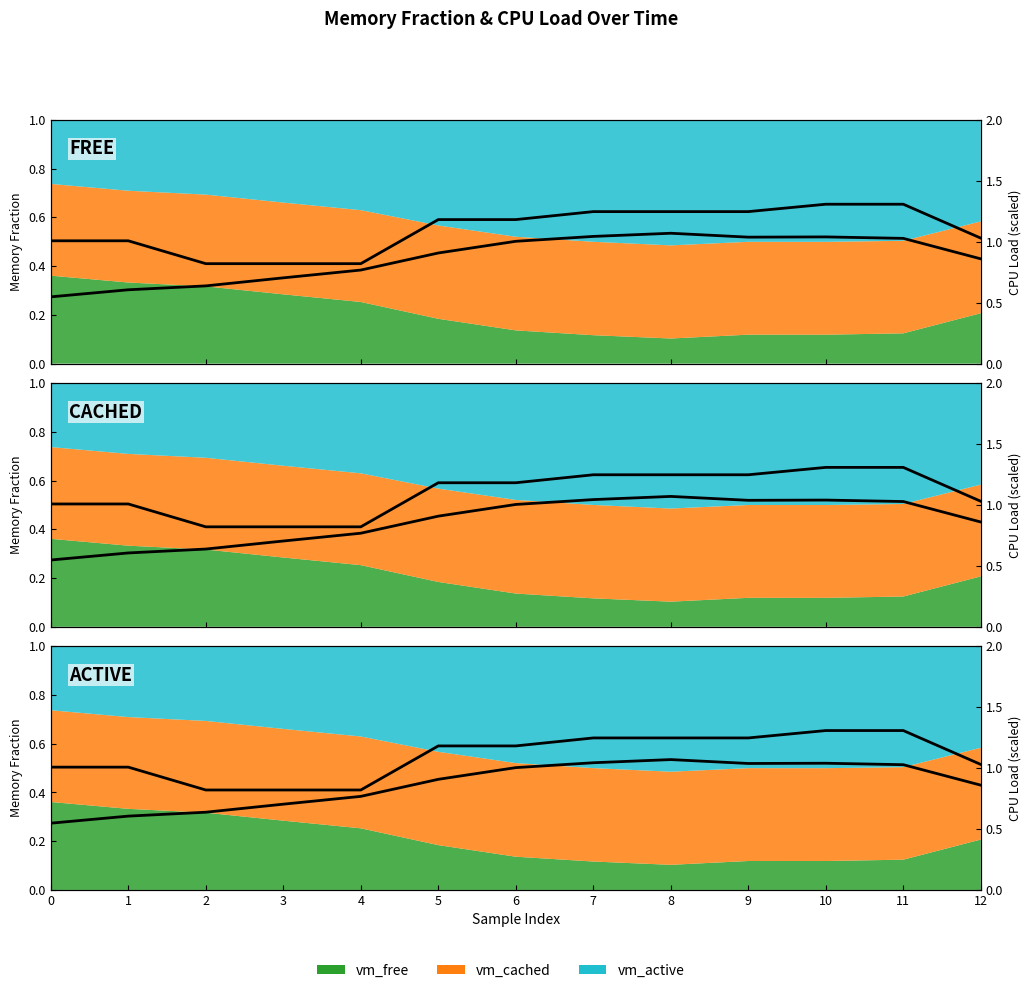

The value of cpuload (scaled) at 3 is 1.2. True or false?

False